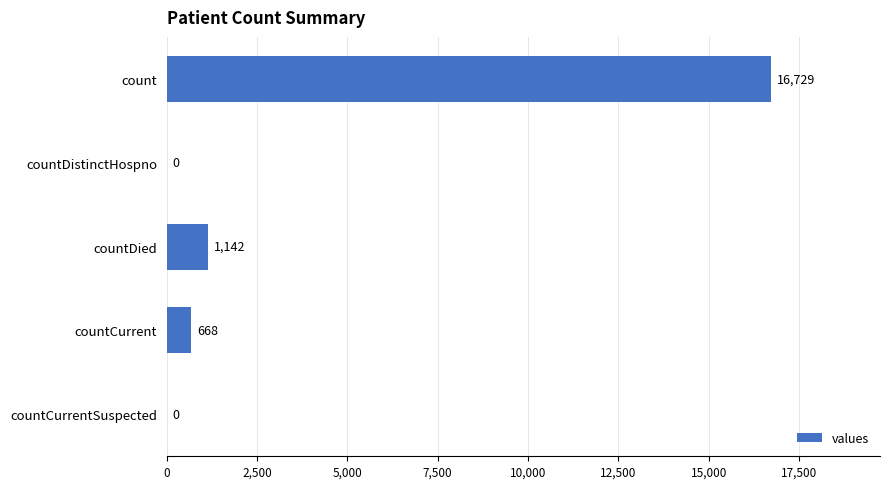

Where is the data nearest to the value 8364?

countDied